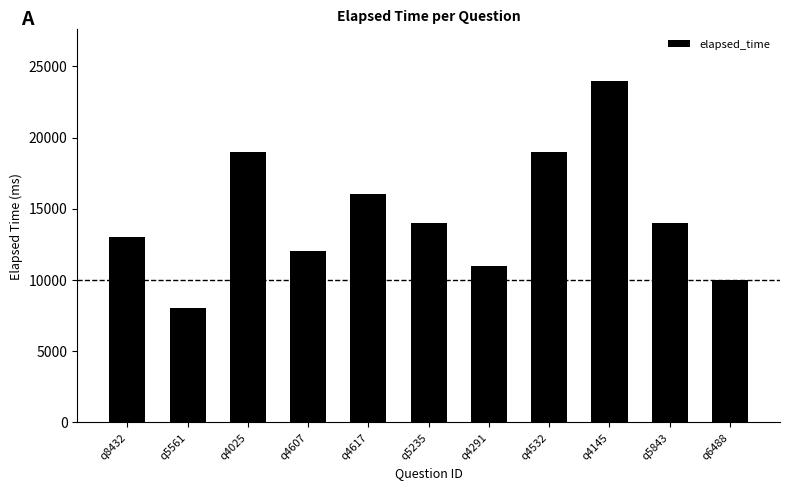

The value at q4532 is 19000. True or false?

True